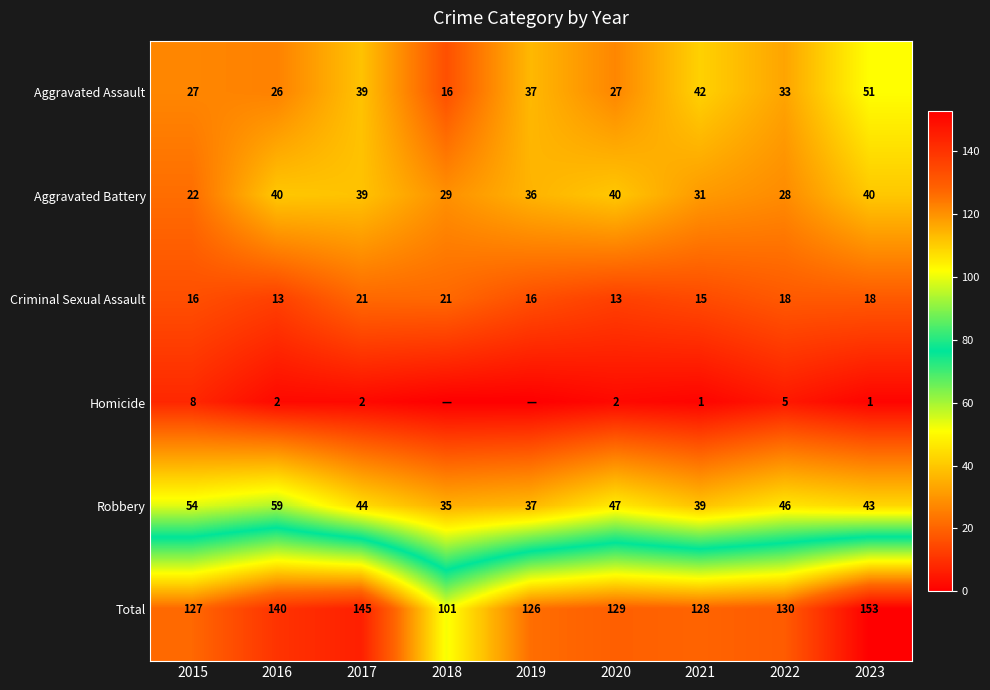

What is the average value of the Criminal Sexual Assault series?

17